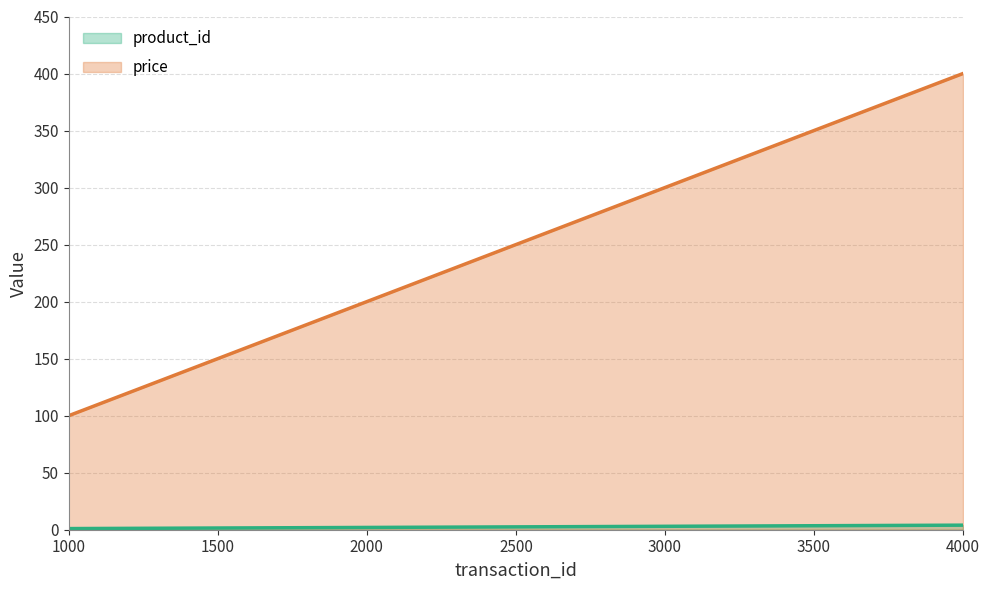

At which label does product_id reach its minimum?

1000